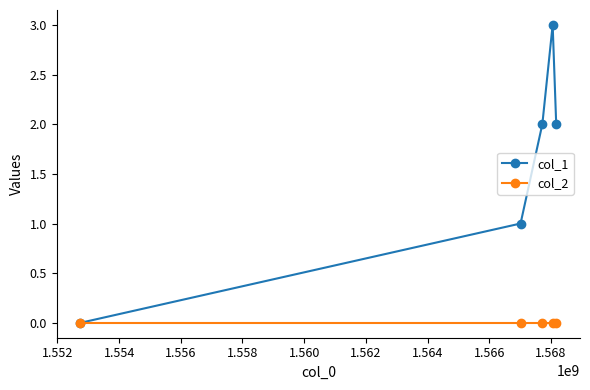

Which series has the largest total across all categories?

col_1